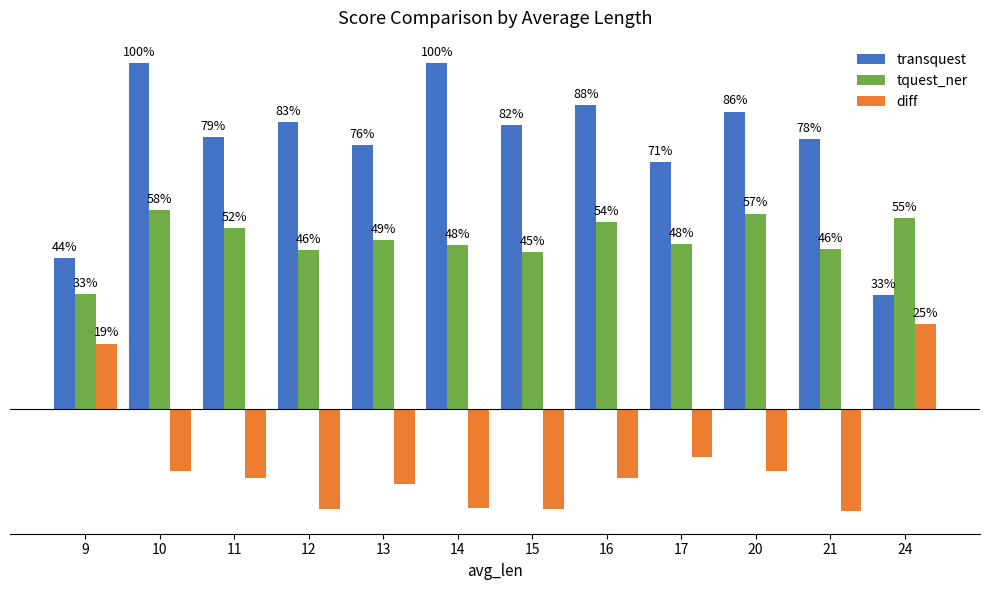

What are all the series names shown in the legend?

transquest, tquest_ner, diff